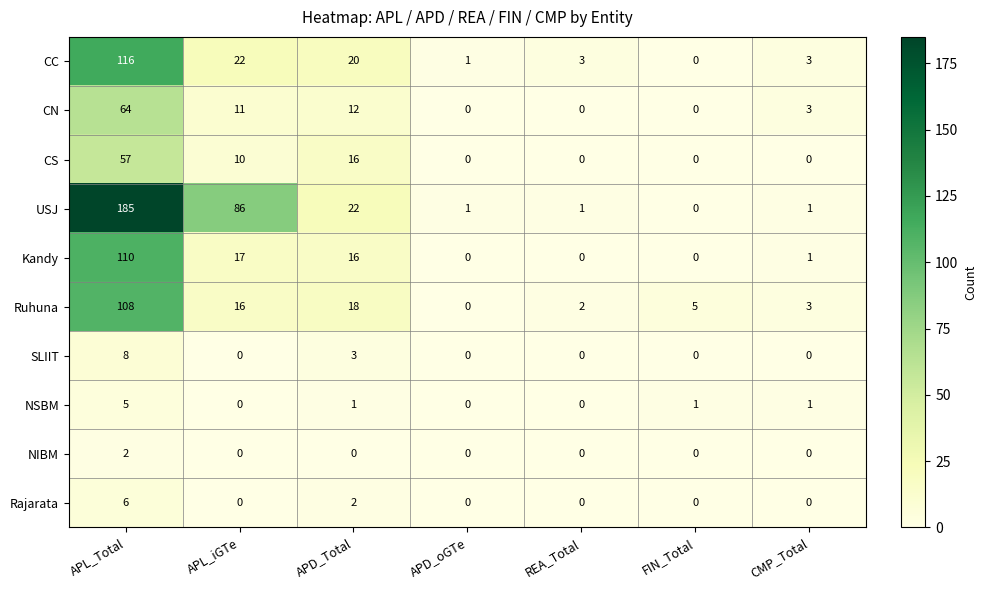

What is the difference between the highest and lowest values at APD_oGTe?

1